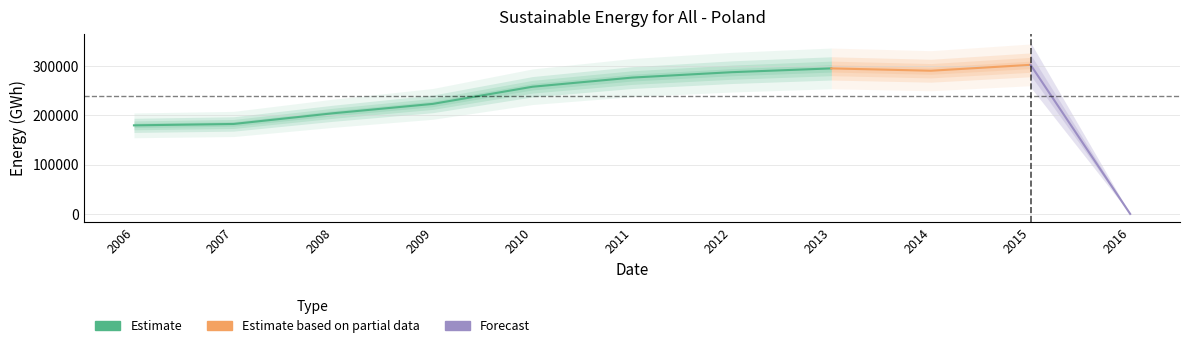

True or false: there are more than 2 points higher than both neighbors.

False